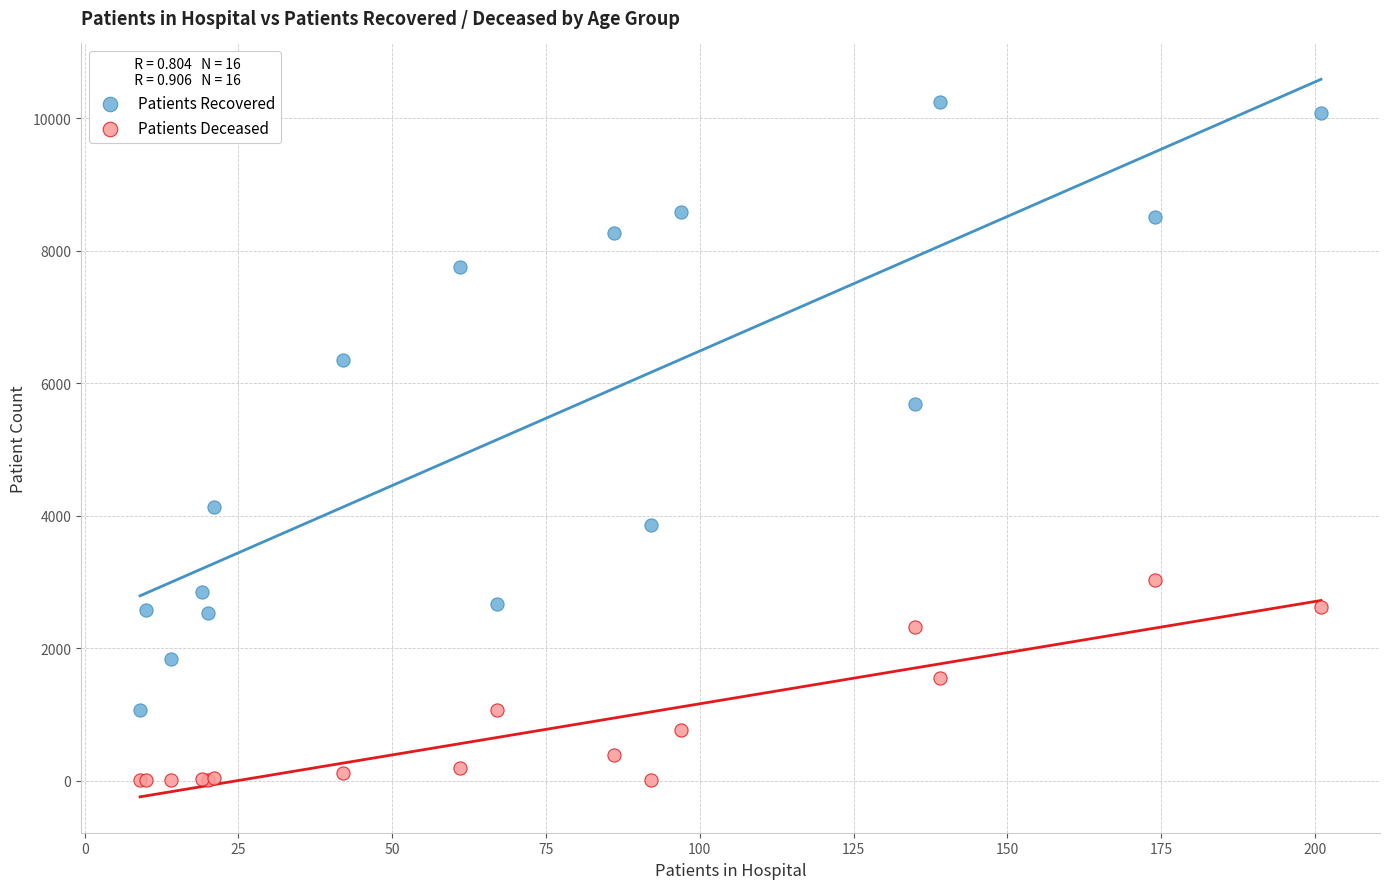

Across all series, what Y value is closest to 5123?

5692